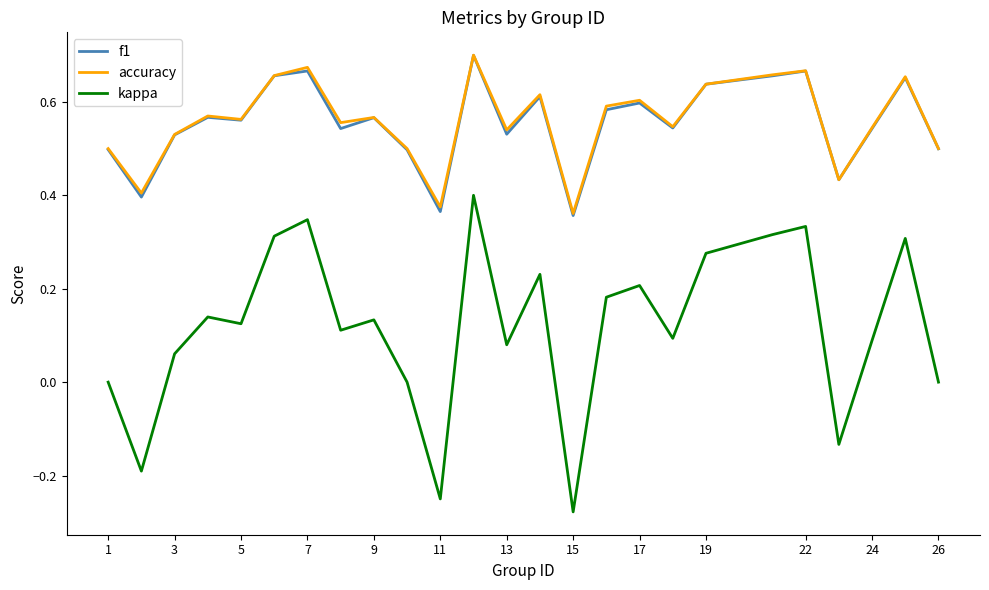

True or false: f1 and kappa cross at least once.

False